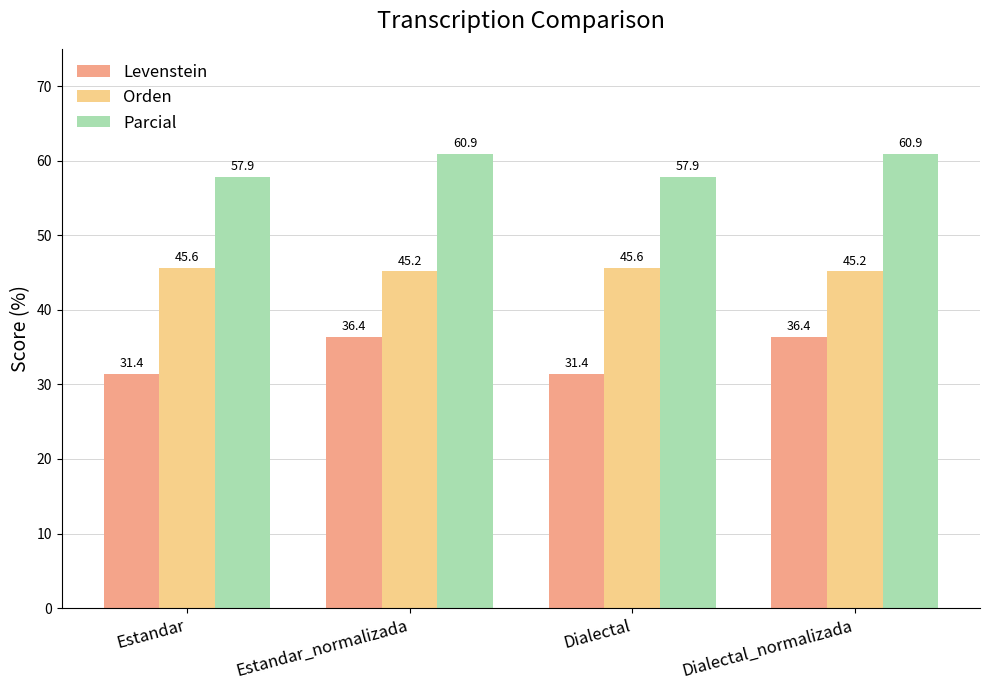

Which series has the largest total across all categories?

Parcial